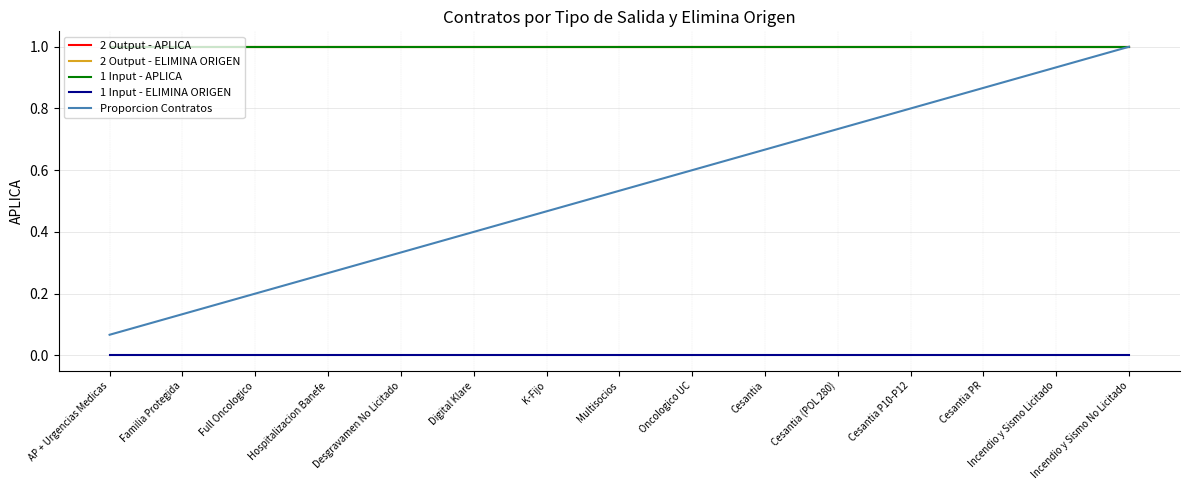

Is this an area chart (filled region under the line)?

No